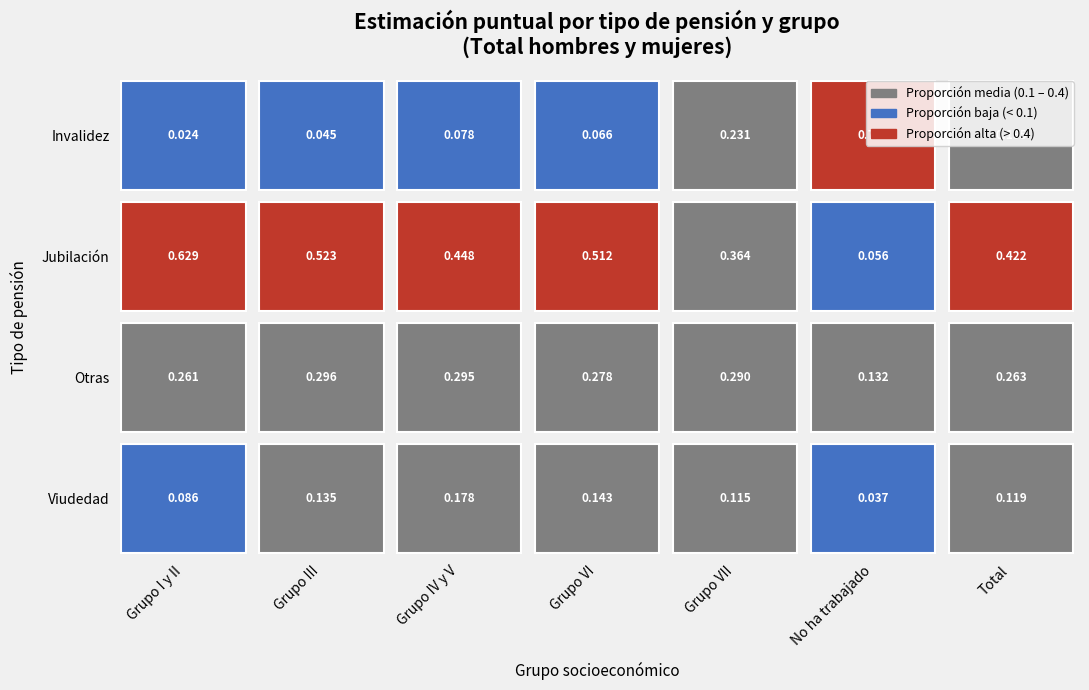

How many data points does each series have?

7